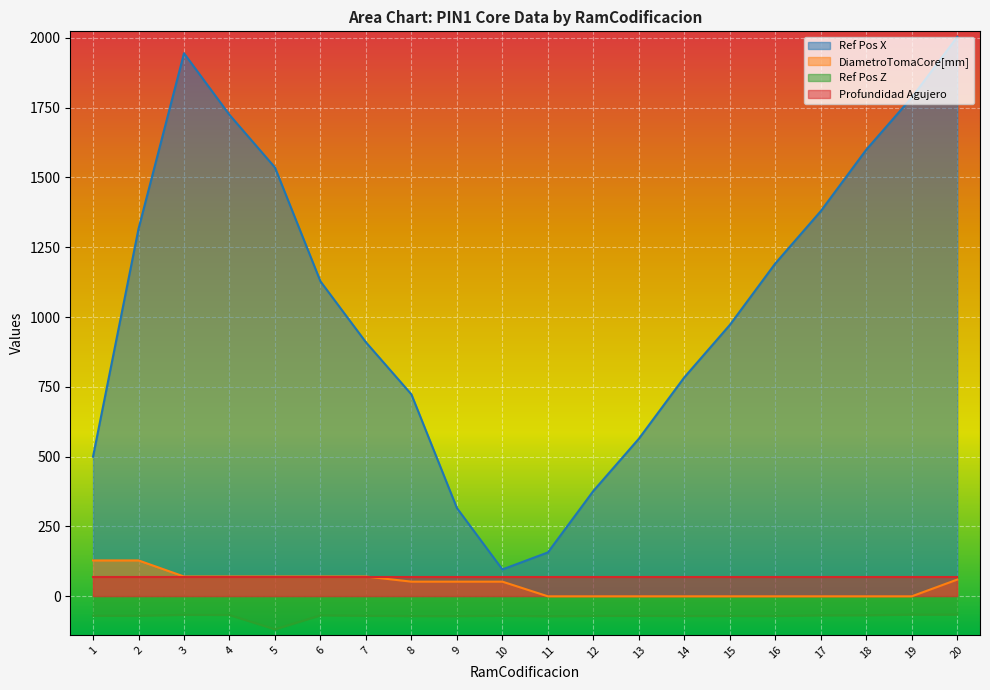

What is the difference between the Ref Pos Z values at 8 and 10?

1.2